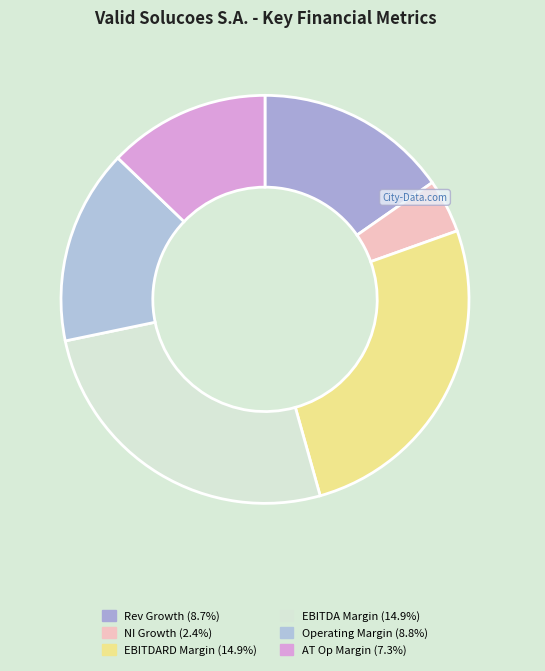

How many segments does this pie chart have?

6